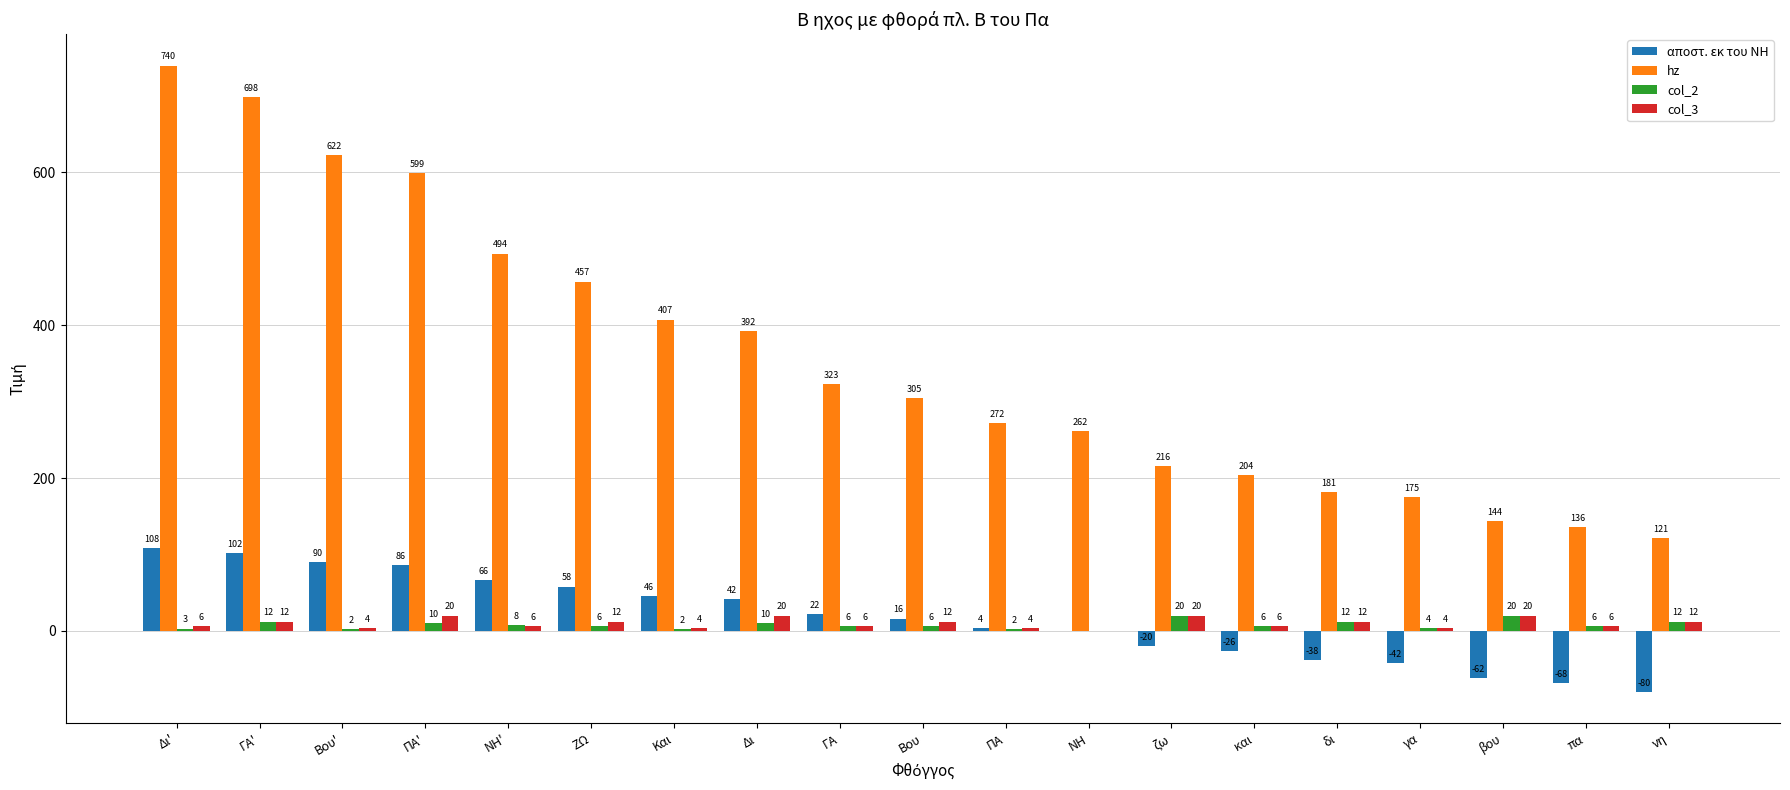

Between Βου' and ΖΩ, which series saw the biggest shift?

hz